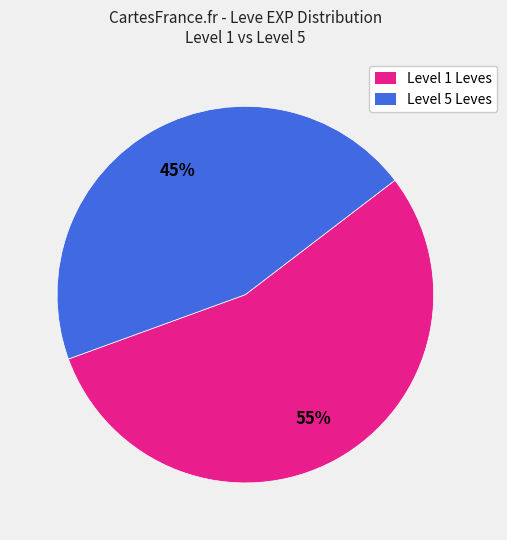

What is the largest slice in the pie chart?

Level 1 Leves